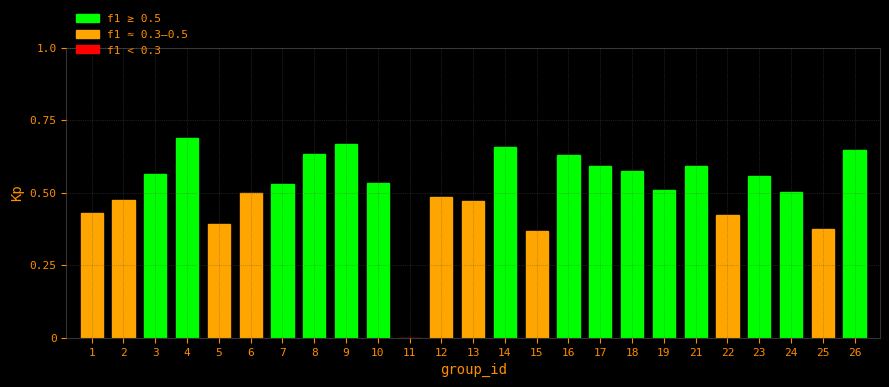

What is the sum of all values?

12.8